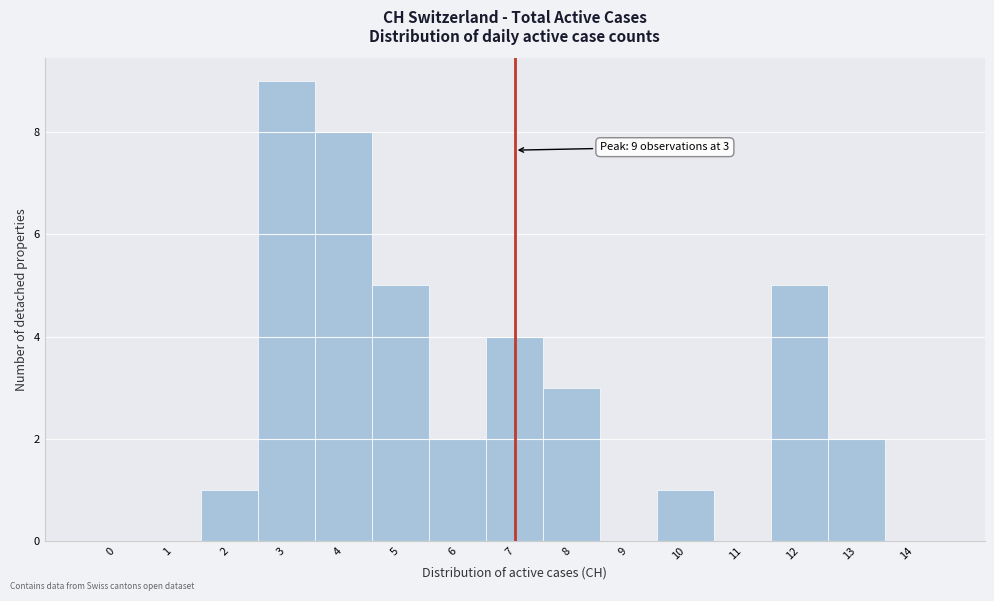

Which range on the x-axis has the tallest bar?

2.5 to 3.5